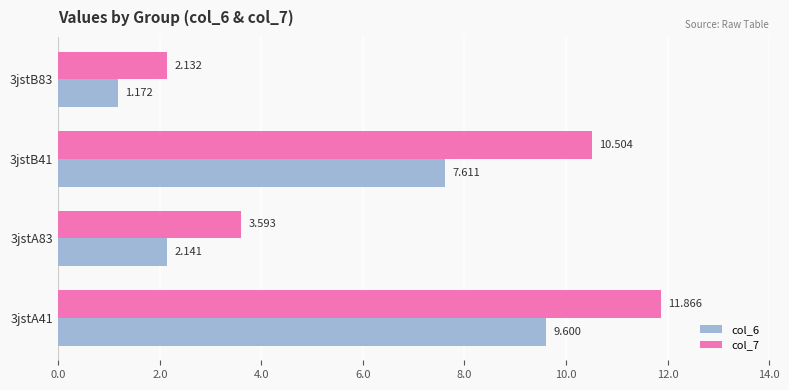

Is the value of col_6 at 3jstA83 greater than the value of col_7 at 3jstB41?

No